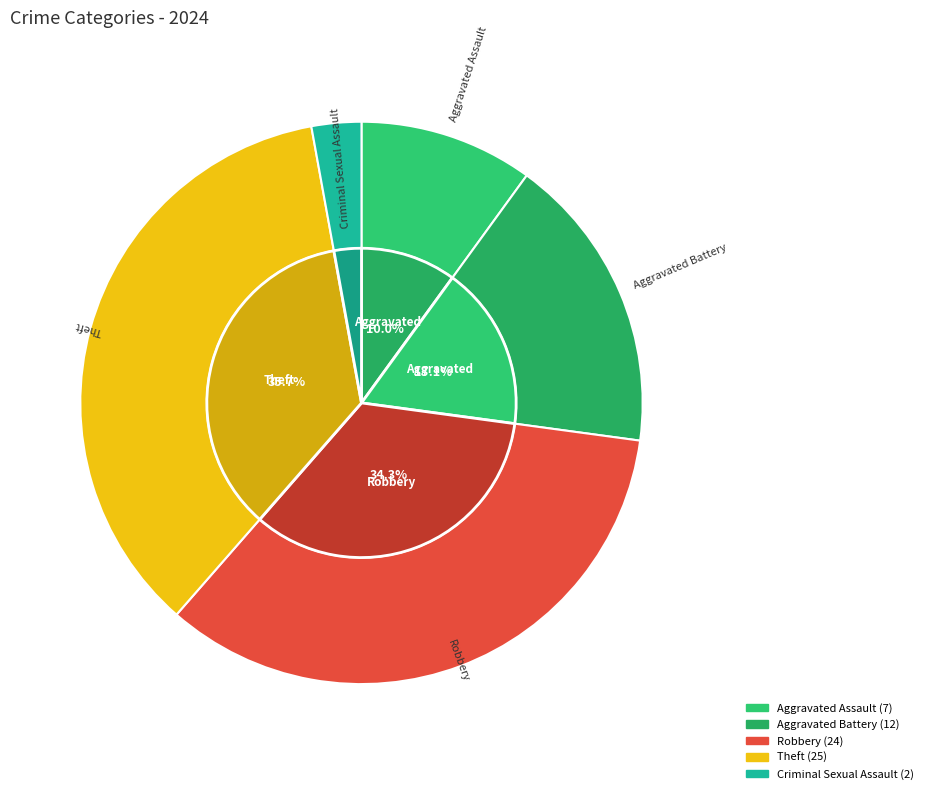

Is it true that Criminal Sexual Assault is 3% of the pie?

True